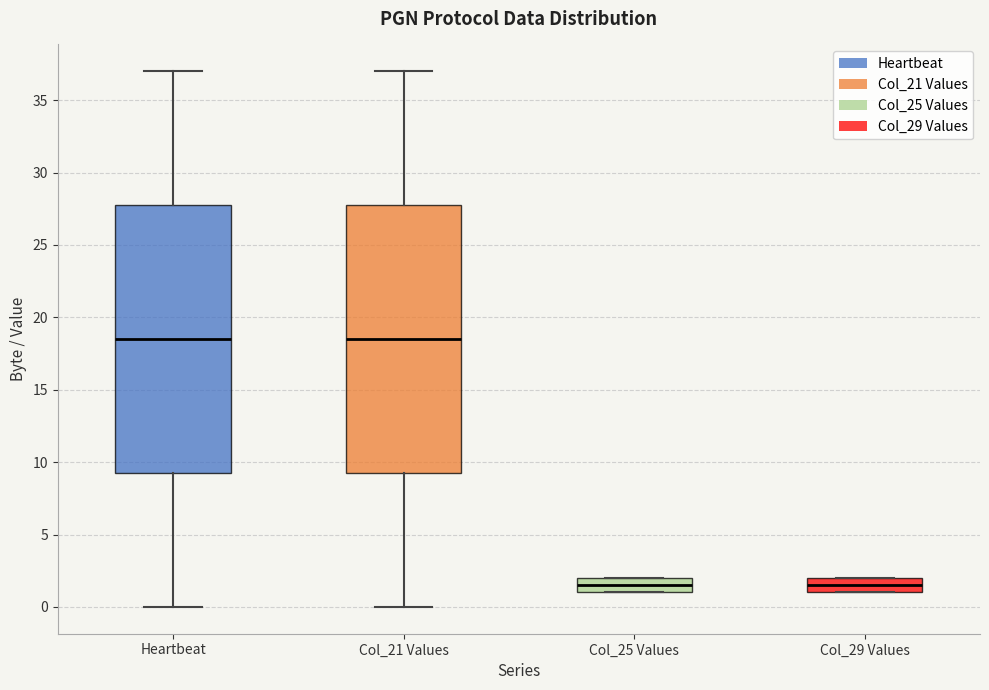

Where does the upper whisker of the box for Heartbeat end on the y-axis? The values are not printed on the chart, so give them approximately, as read against the axis.

37.0